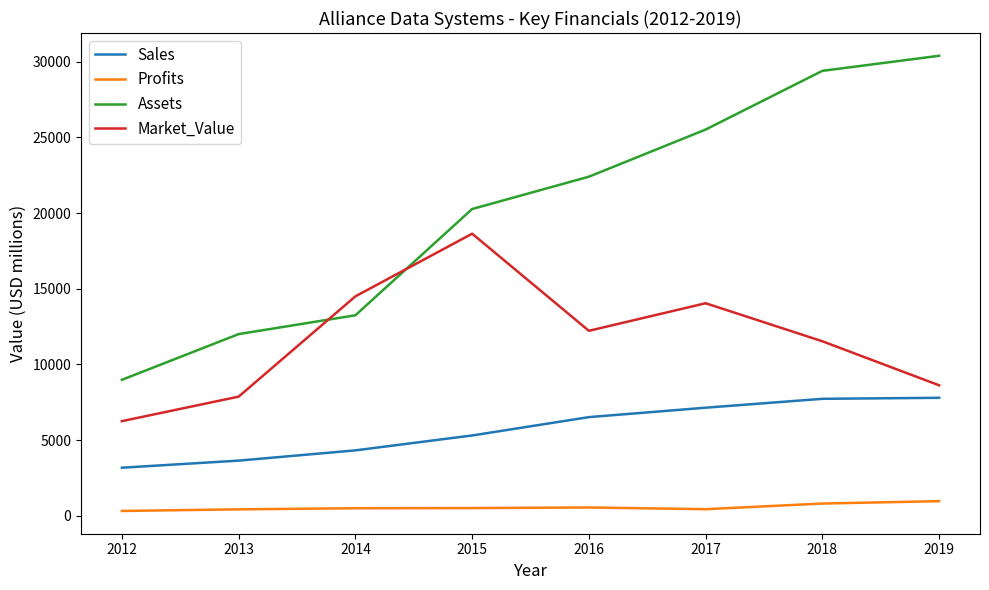

What is the sum of the Market_Value values at 2013 and 2012?

14118.0